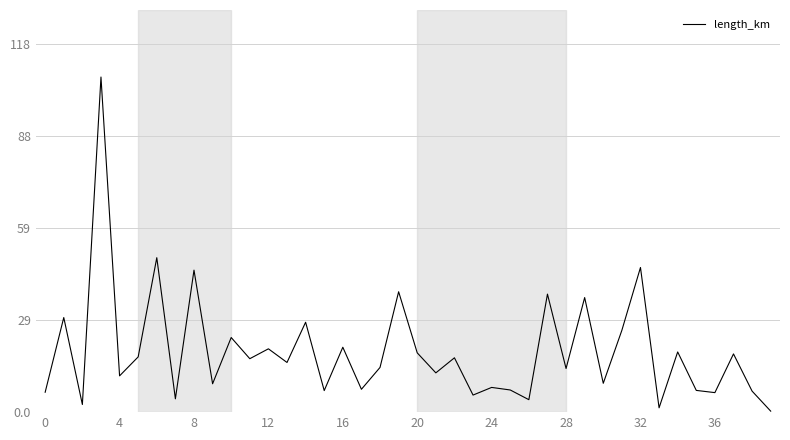

What is the maximum value shown in the chart?

107.0